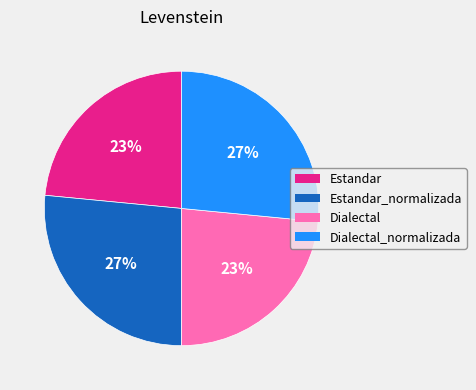

Does any single category account for the majority?

No